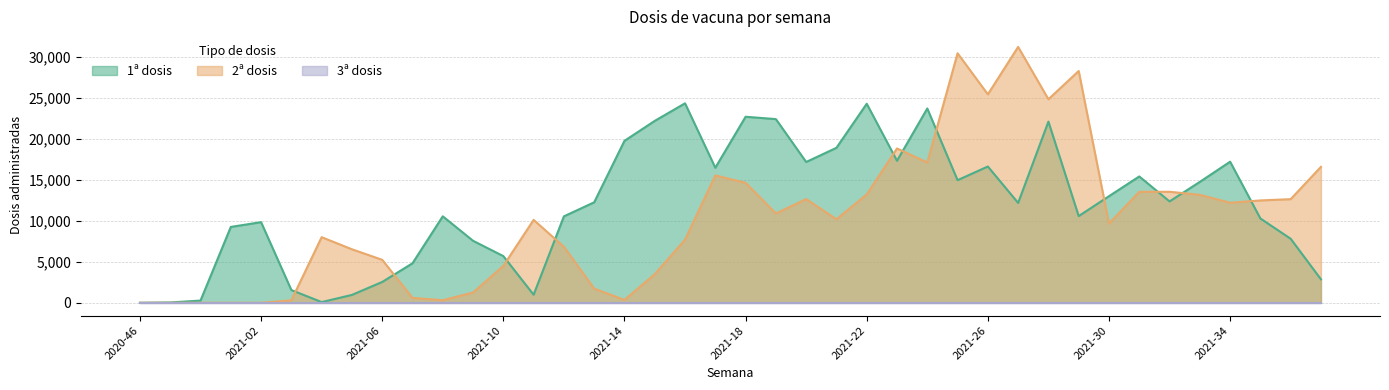

The value of 1ª dosis at 2021-26 is 10196. True or false?

False